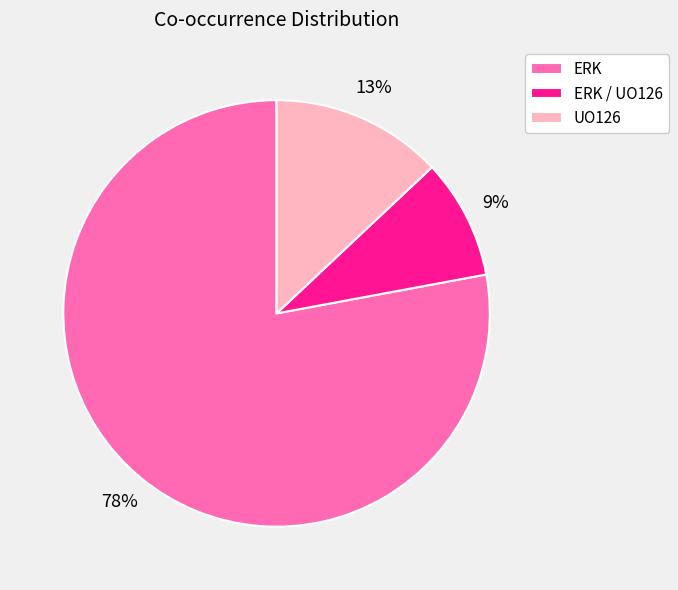

What percentage is the UO126 slice, to the nearest percent?

13%